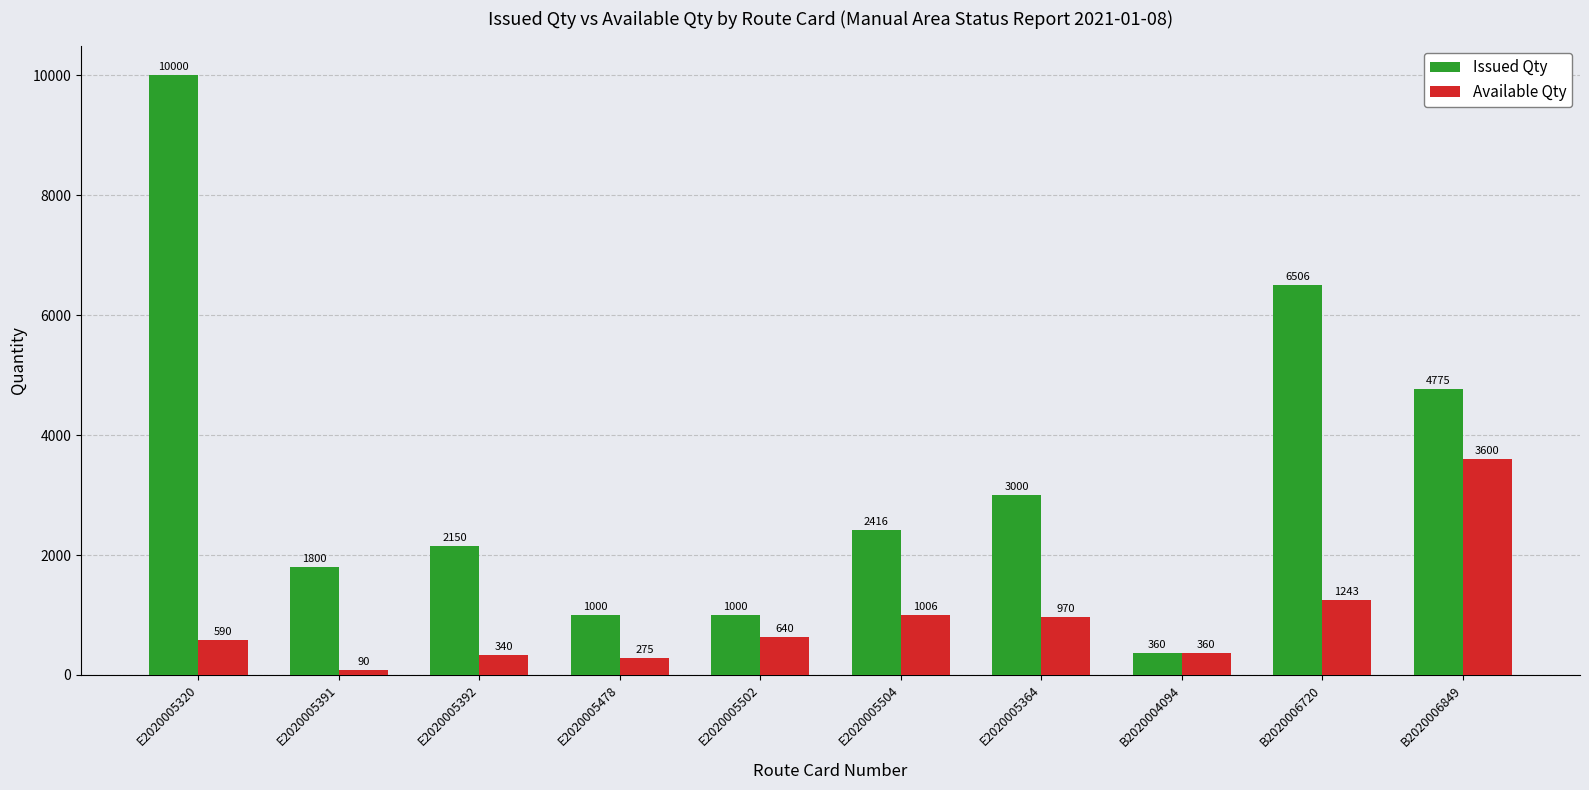

Rank the series by their maximum value, from lowest to highest.

Available Qty, Issued Qty